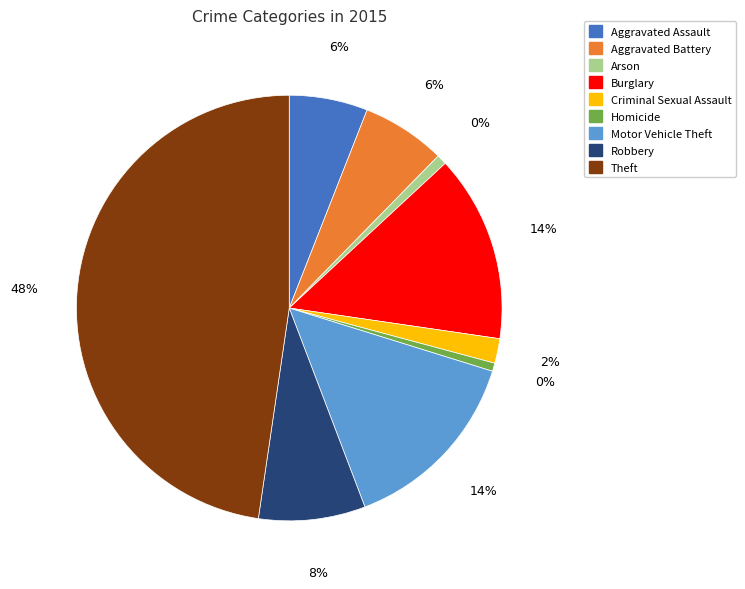

Is there a majority slice in this chart?

No